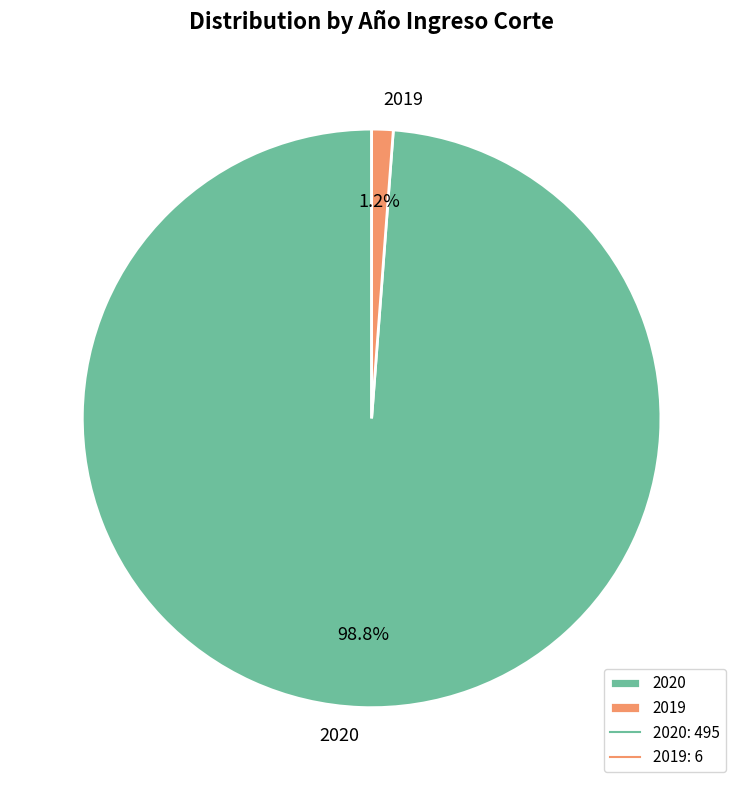

Between 2019 and 2020, which is larger?

2020